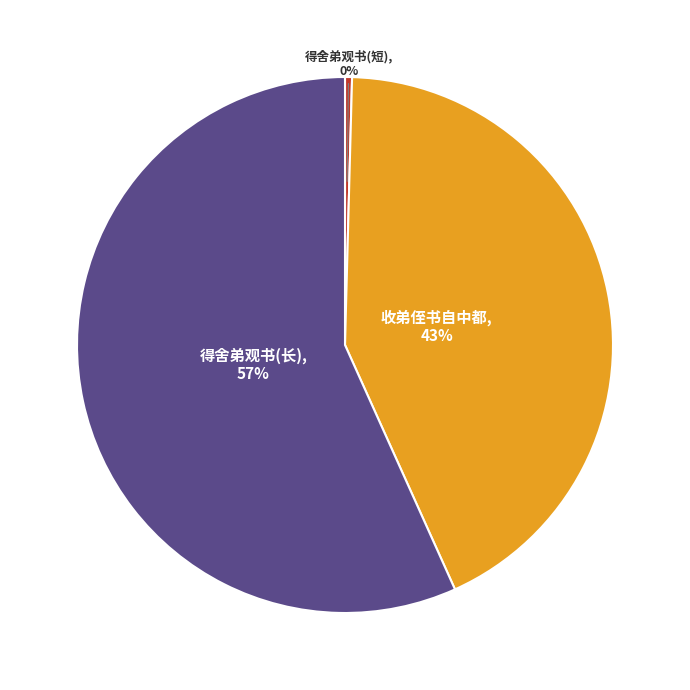

Is there any slice that represents more than half of the pie?

Yes